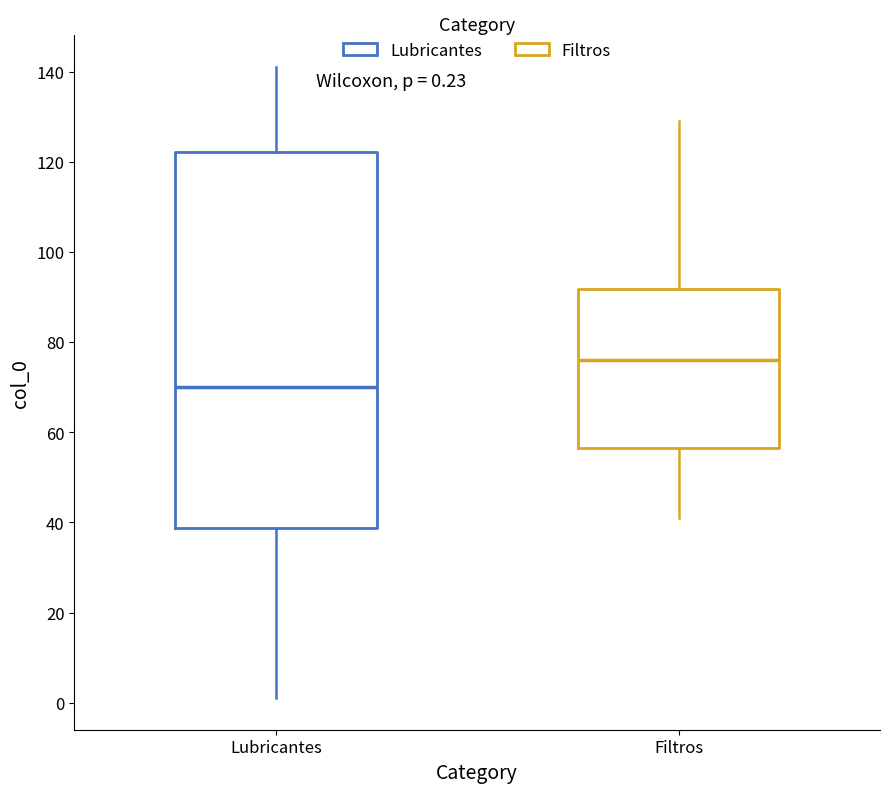

Which box is the tallest, from its lower edge to its upper edge?

Lubricantes